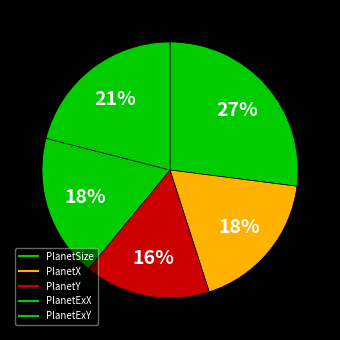

To the nearest percent, what portion does PlanetExY represent?

21%